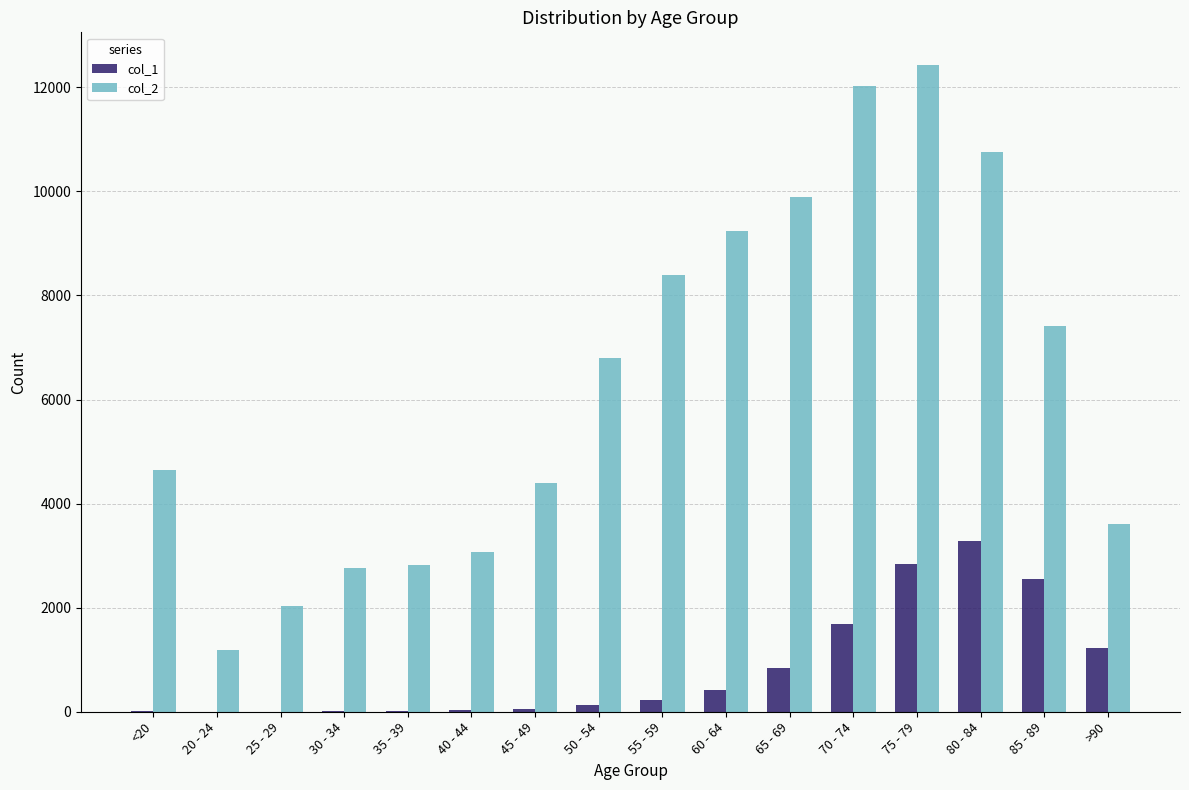

The value of col_1 at 60 - 64 is 426. True or false?

True